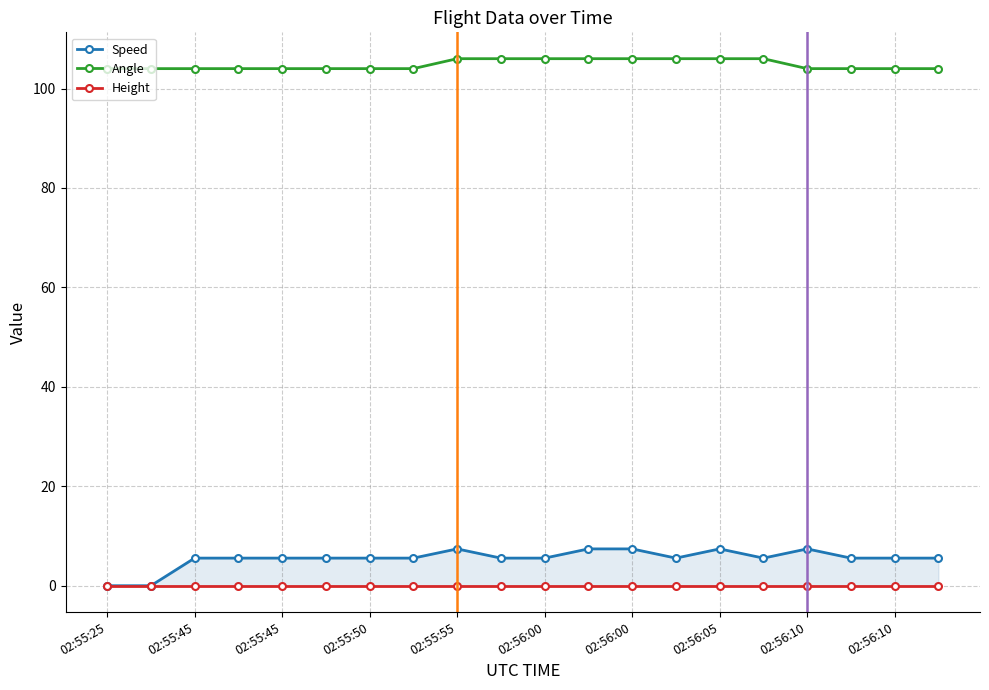

What is the maximum value shown in the chart?

106.0